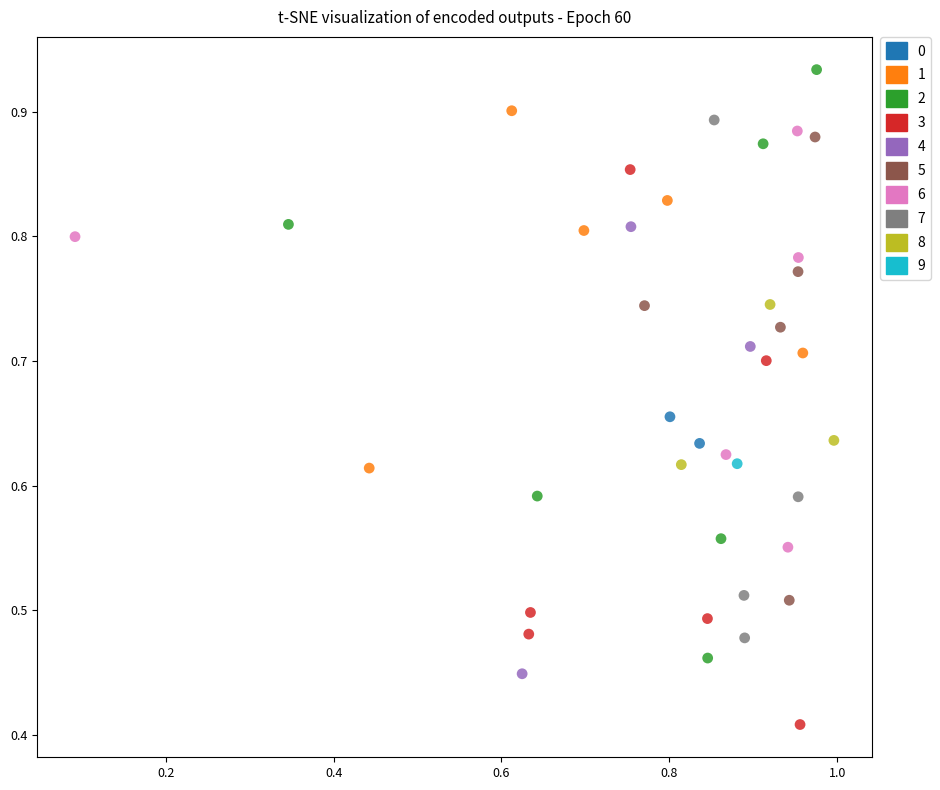

What are all the series names shown in the legend?

0, 1, 2, 3, 4, 5, 6, 7, 8, 9